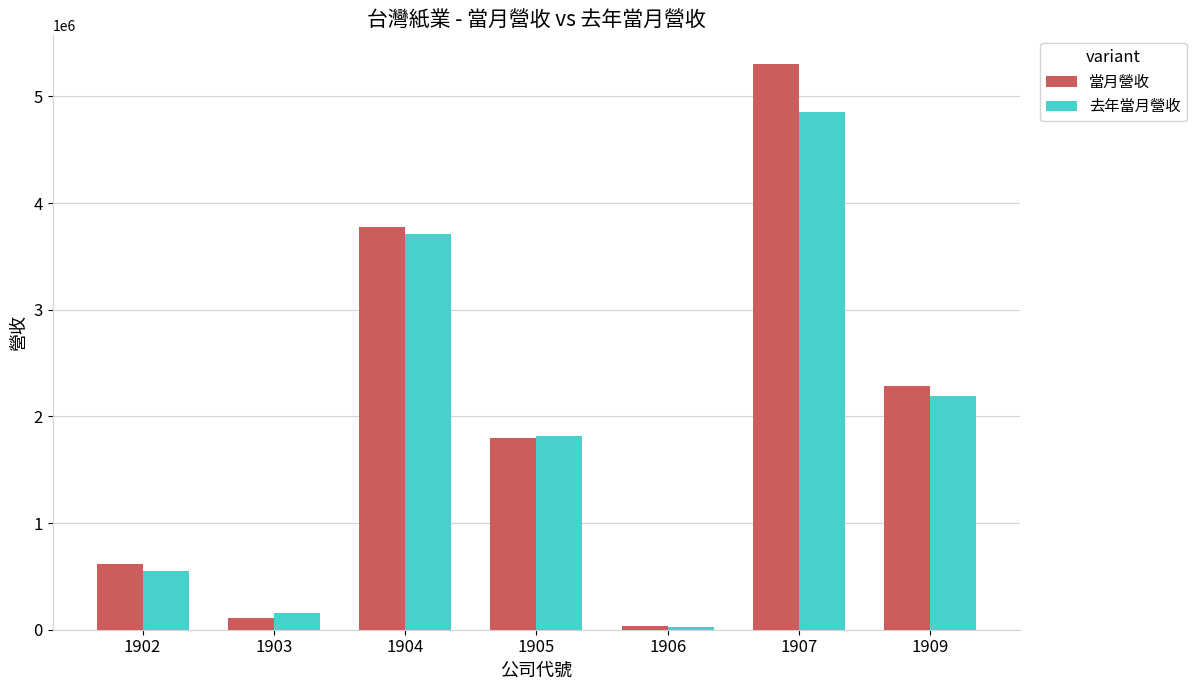

Reading left to right, list all the values displayed in this chart.

當月營收: 1902=618718	1903=106450	1904=3772640	1905=1799262	1906=34549	1907=5307378	1909=2287204
去年當月營收: 1902=546123	1903=160892	1904=3711389	1905=1817095	1906=24158	1907=4849806	1909=2189116